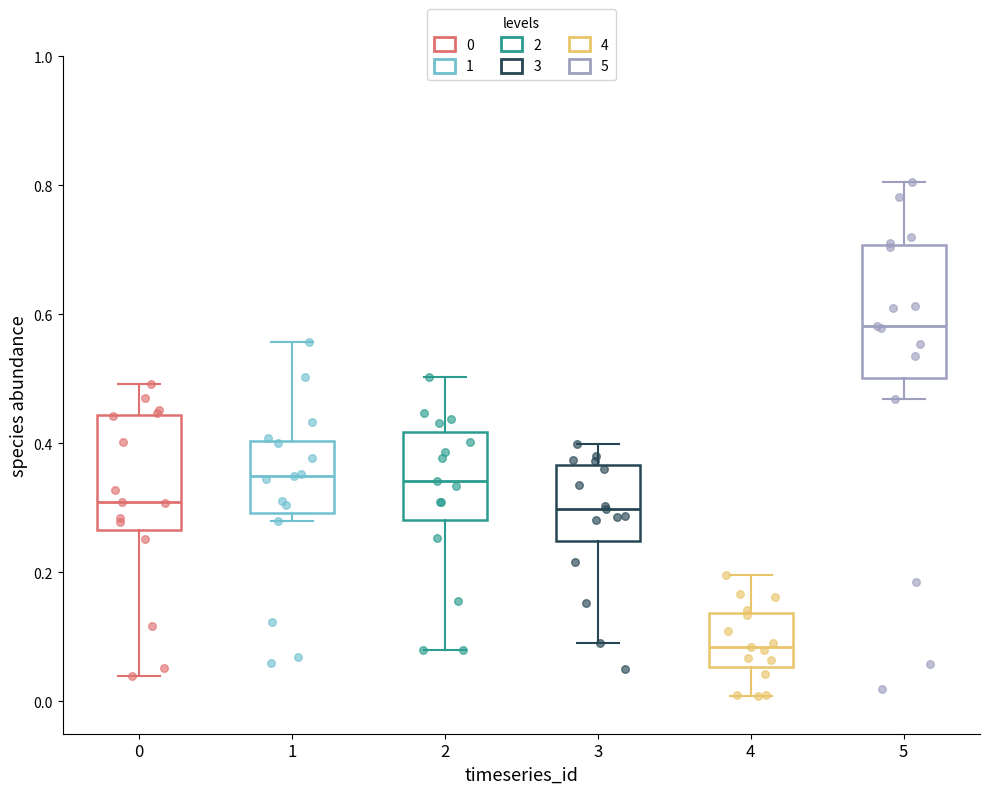

Where does the median line of the box at x = 2 sit on the y-axis? The values are not printed on the chart, so give them approximately, as read against the axis.

0.34